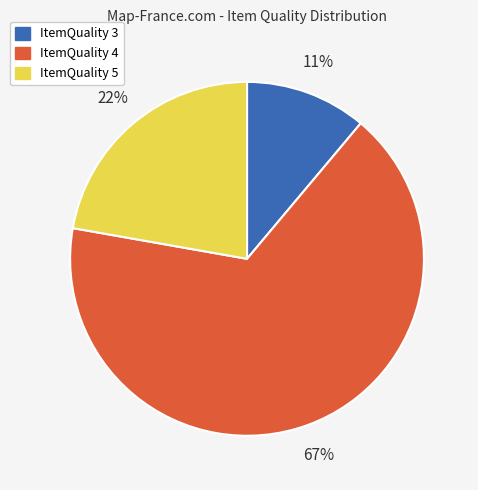

Which category has the biggest portion of the pie?

ItemQuality 4